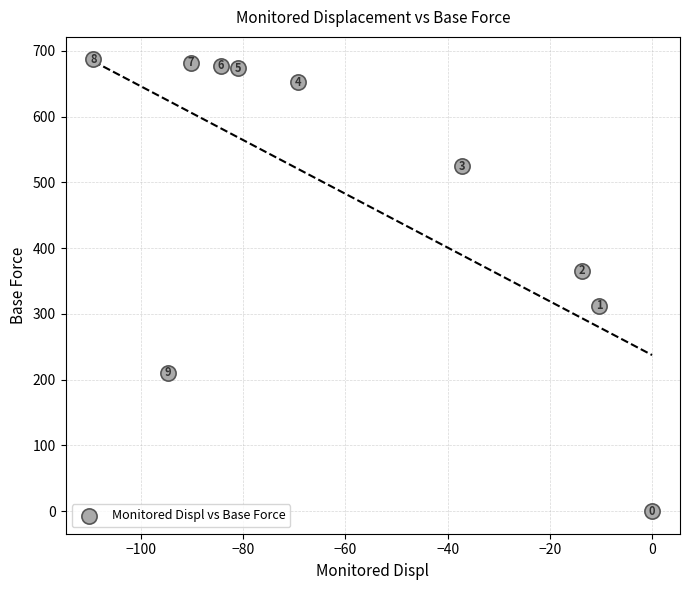

What Y value in the scatter plot is closest to 343?

365.2